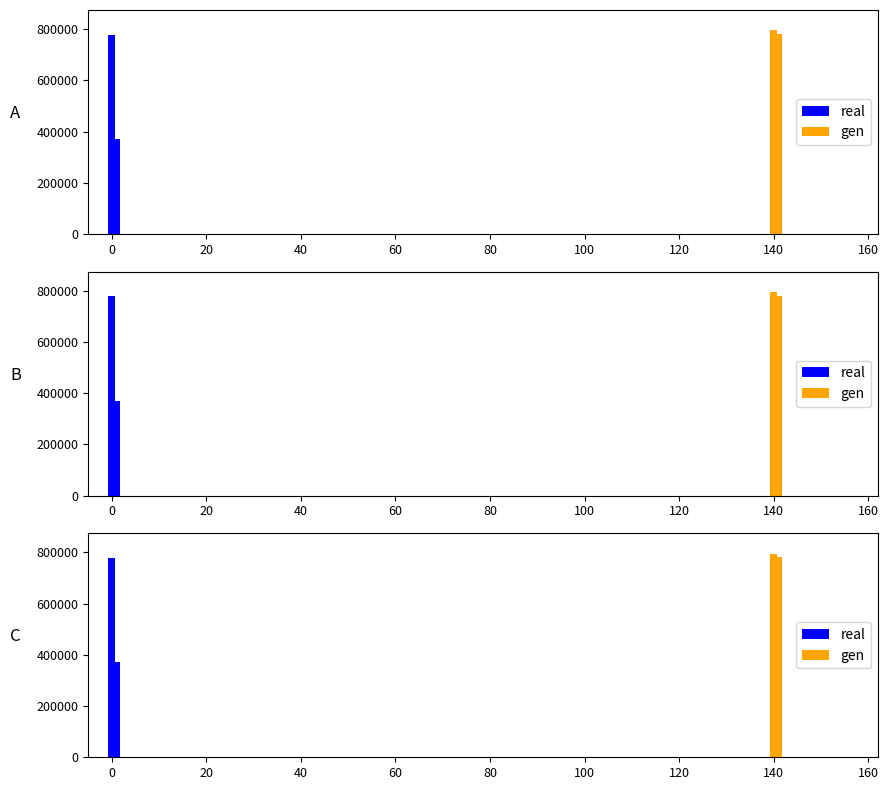

What is the average value of the gen series?

787761